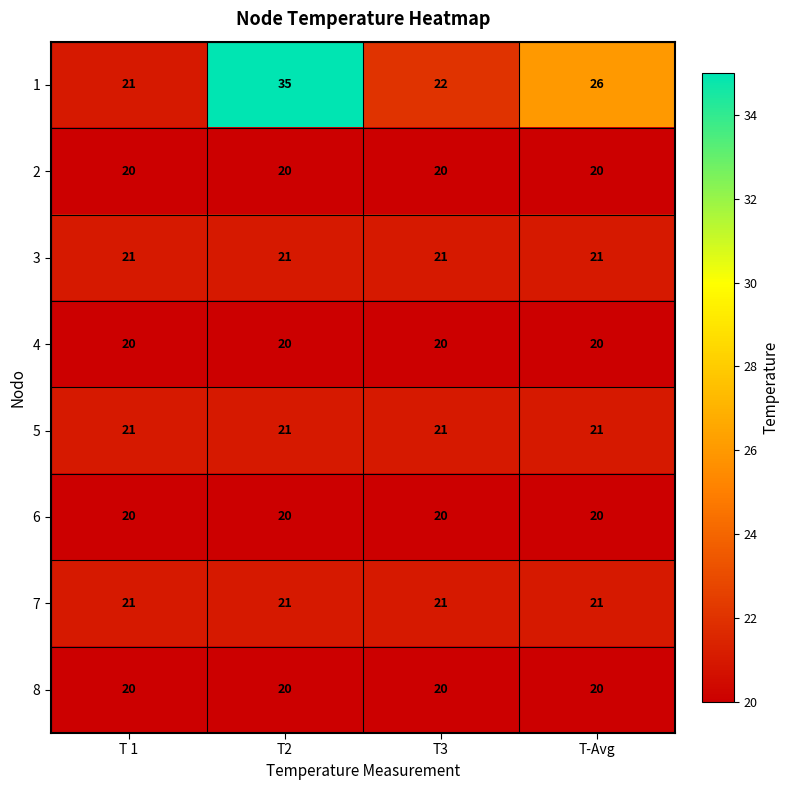

What is the maximum value shown in the chart?

35